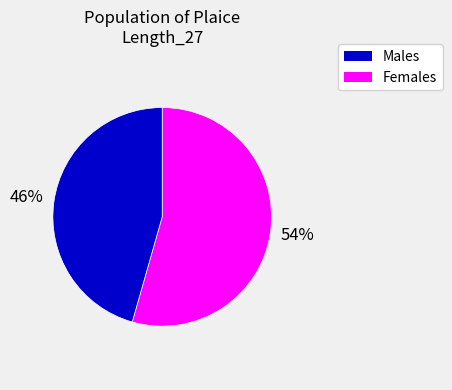

Does any single category account for the majority?

Yes